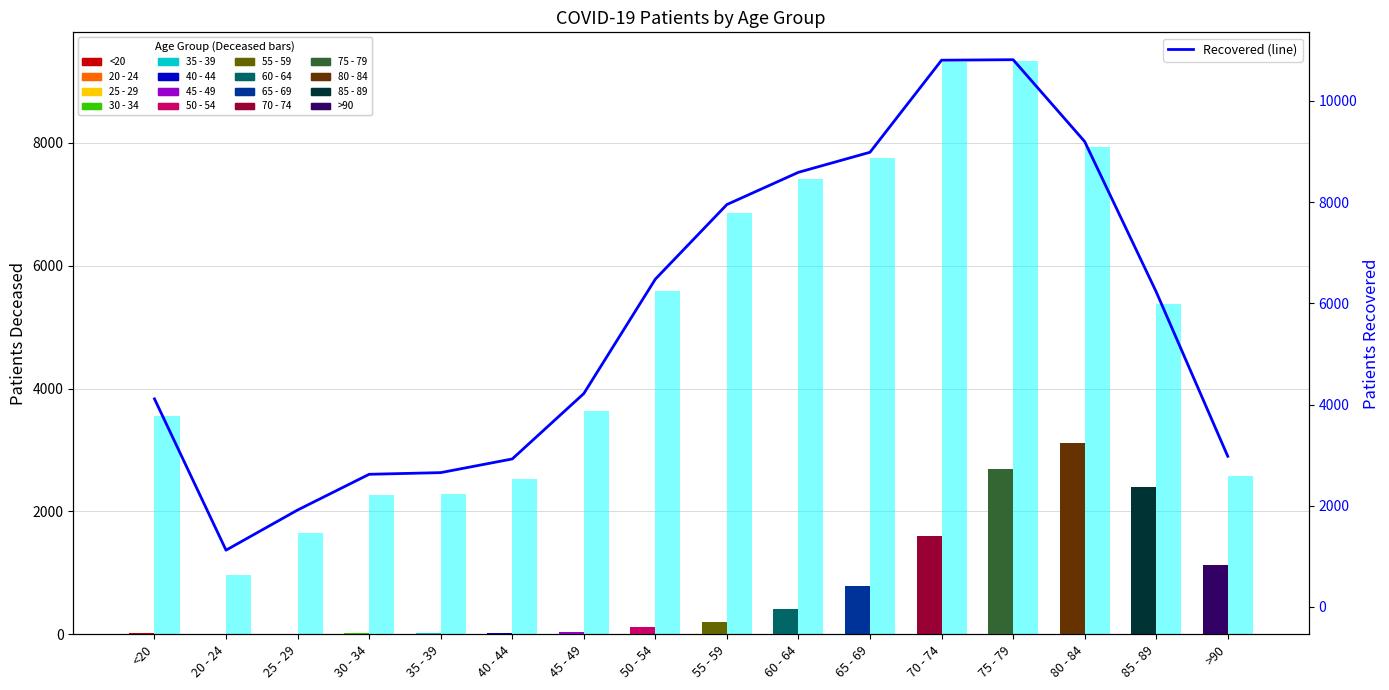

What is the greatest value displayed?

10813